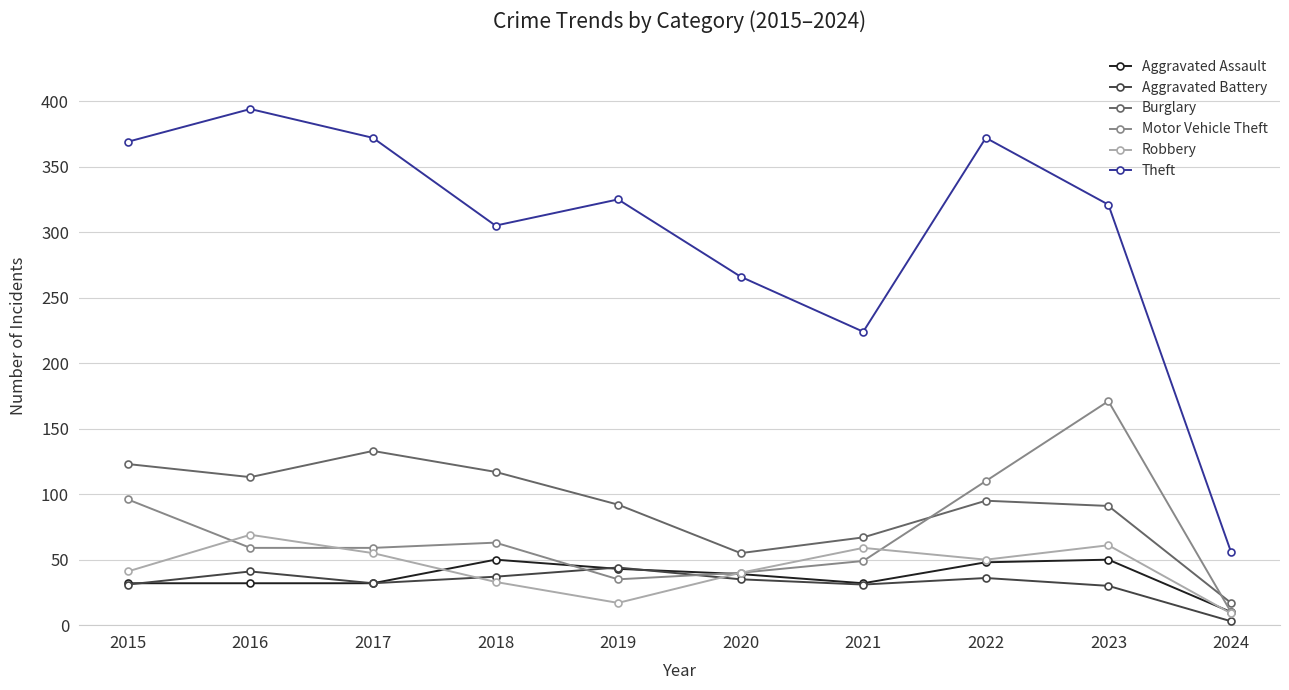

How many distinct data groups are displayed?

6